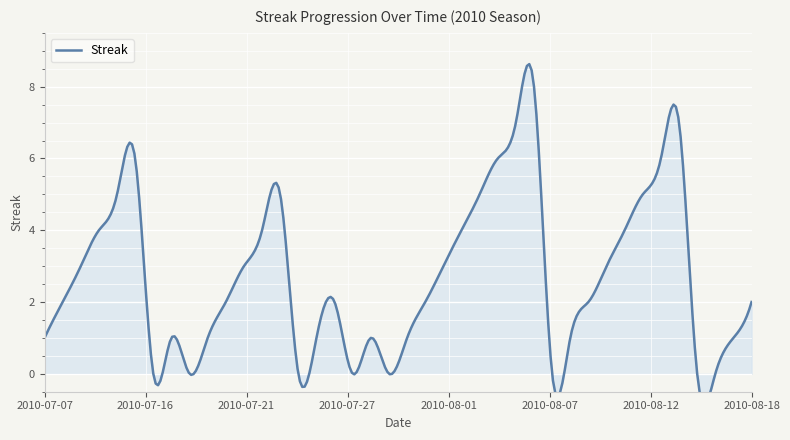

True or false: the data shows 1 at 2010-08-17.

True